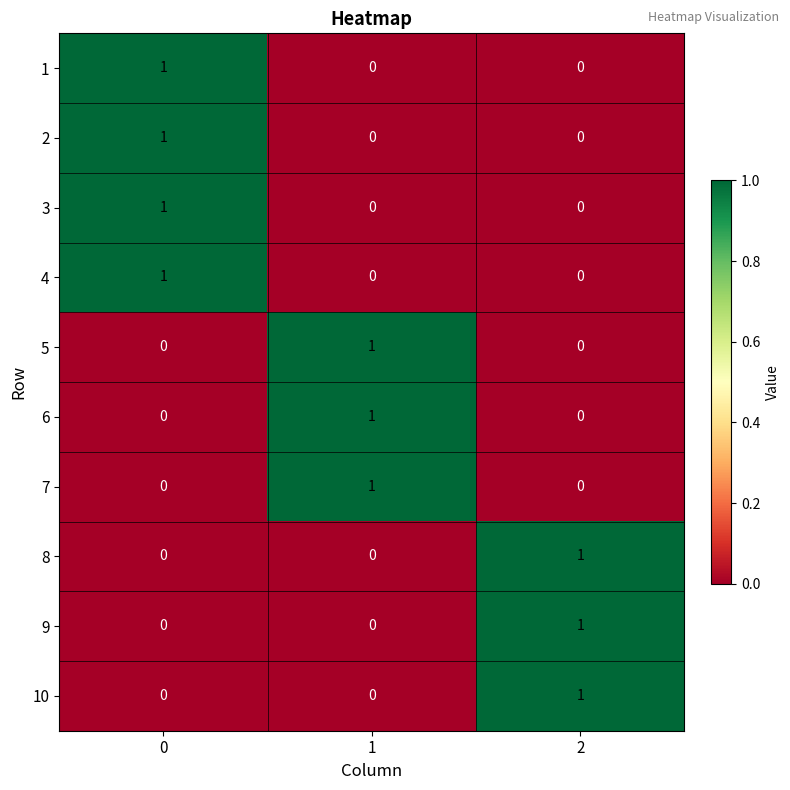

Is it true that 4 equals 0 at 2?

True